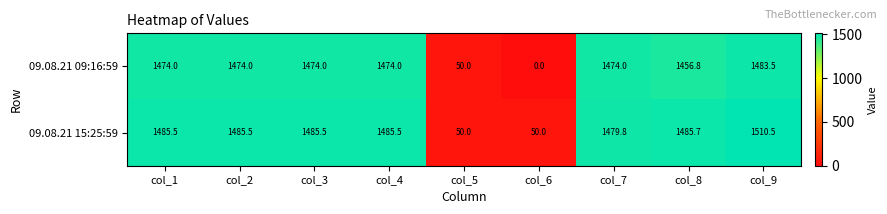

The value of 09.08.21 15:25:59 at col_1 is 1975.5. True or false?

False